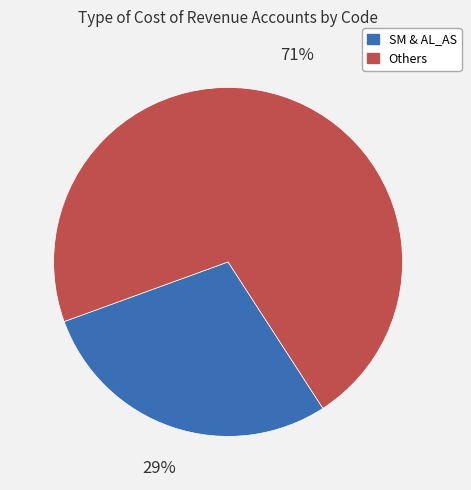

Is there any slice that represents more than half of the pie?

Yes